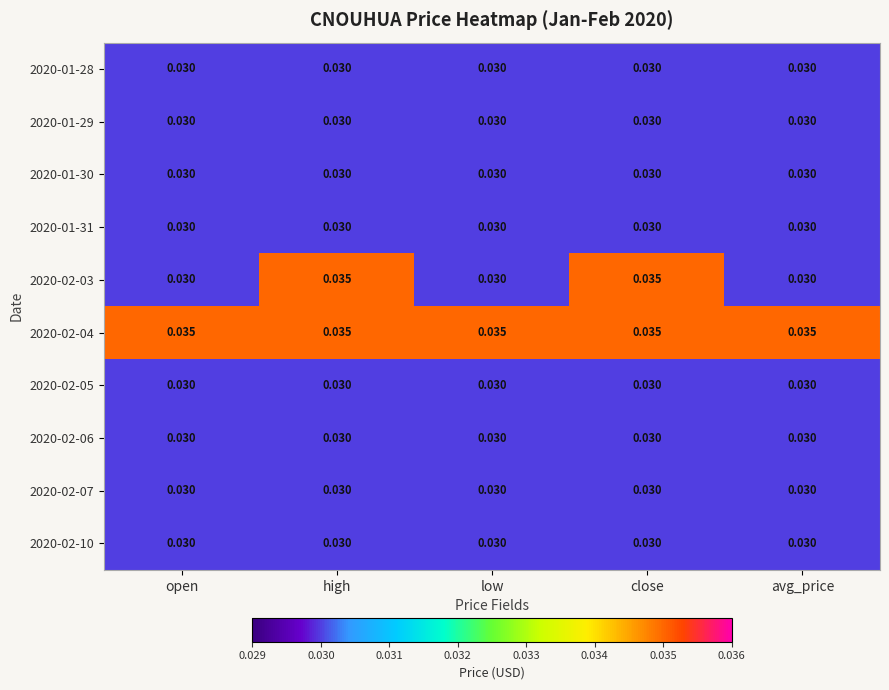

How many categories are shown in the chart?

5